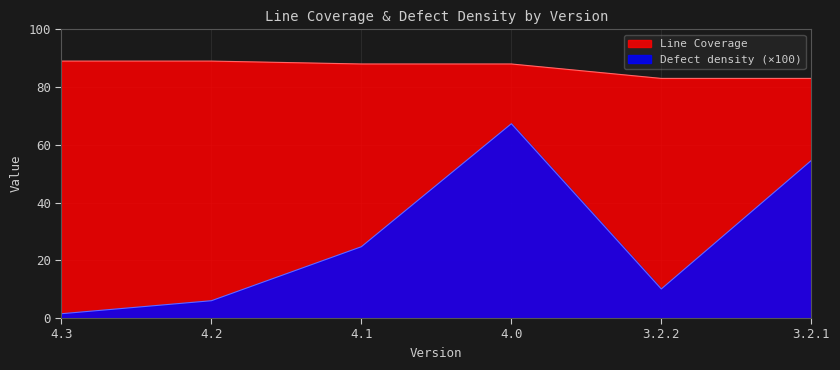

At which label is Defect density closest to 34?

4.1